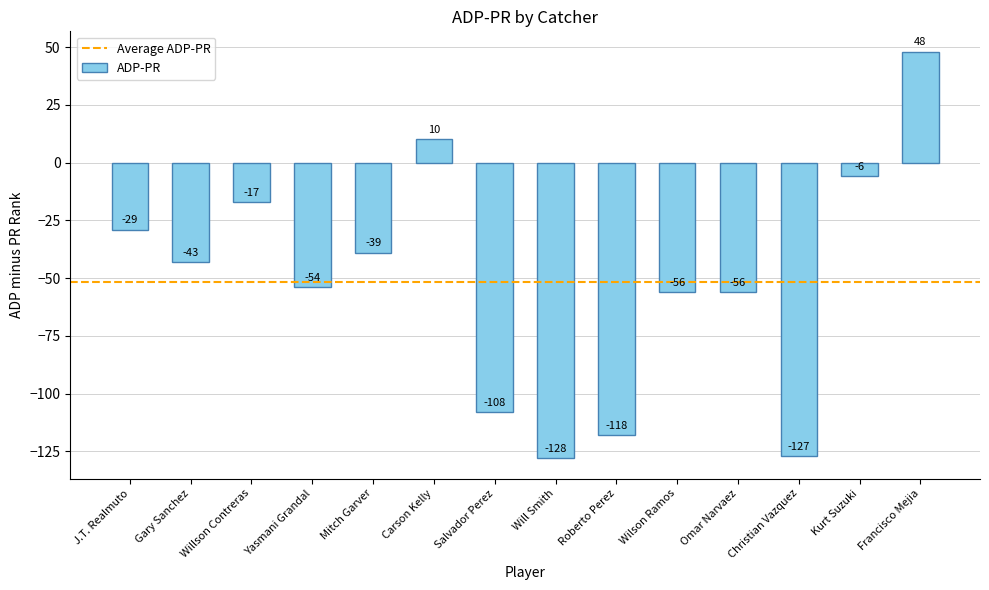

Is it true that the value at Wilson Ramos is -13?

False